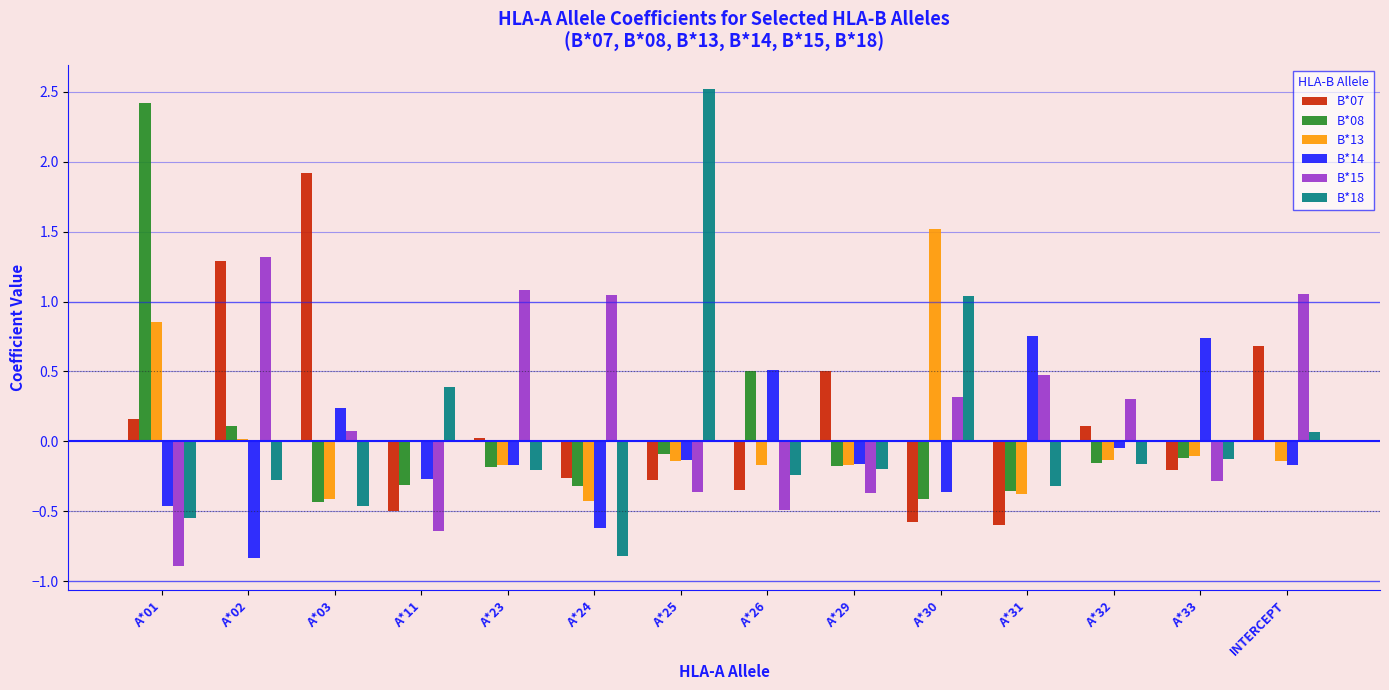

What is the total value across all series at A*24?

-1.4